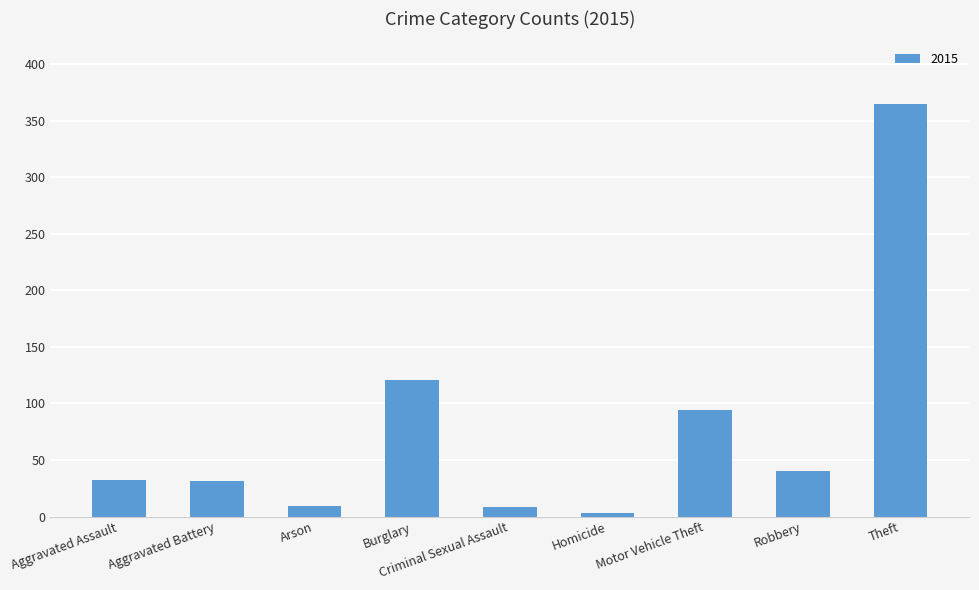

How many categories are shown in the chart?

9